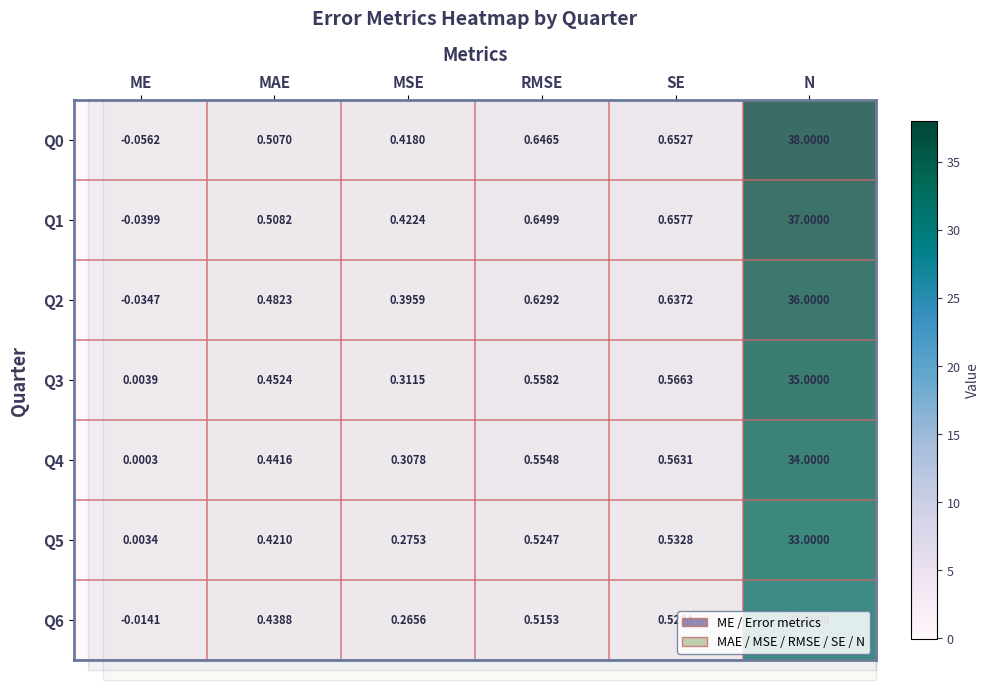

Rank the categories by Q2 value from lowest to highest.

ME, MSE, MAE, RMSE, SE, N